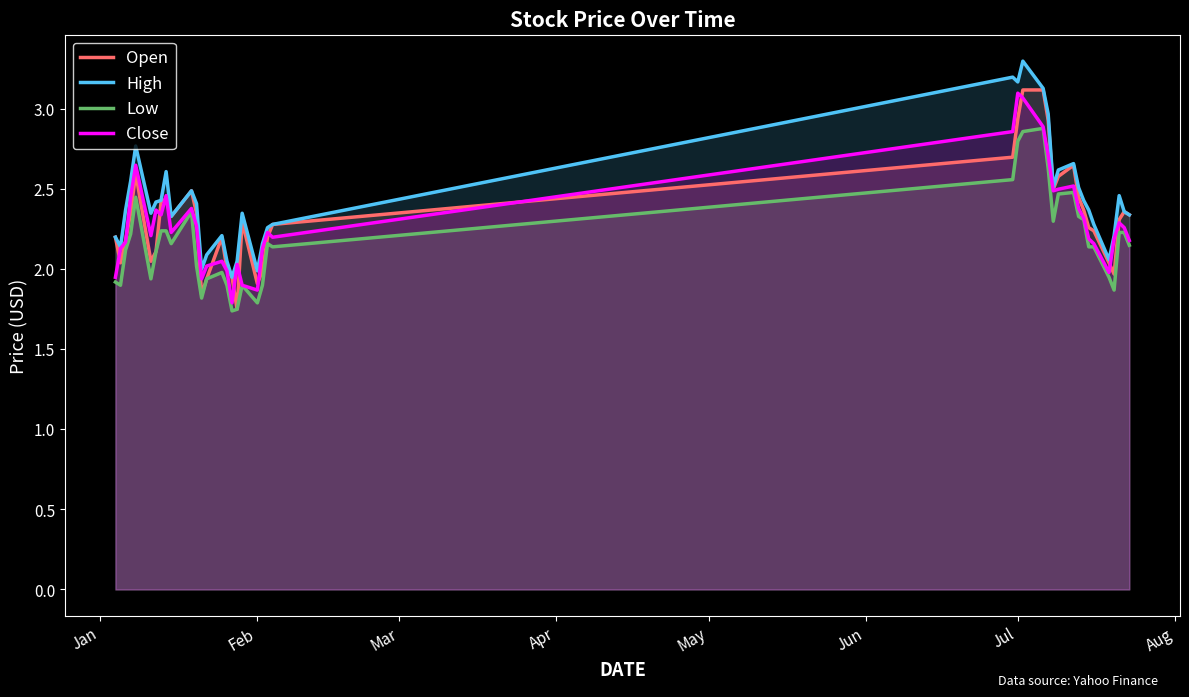

True or false: High and Open intersect in this chart.

False